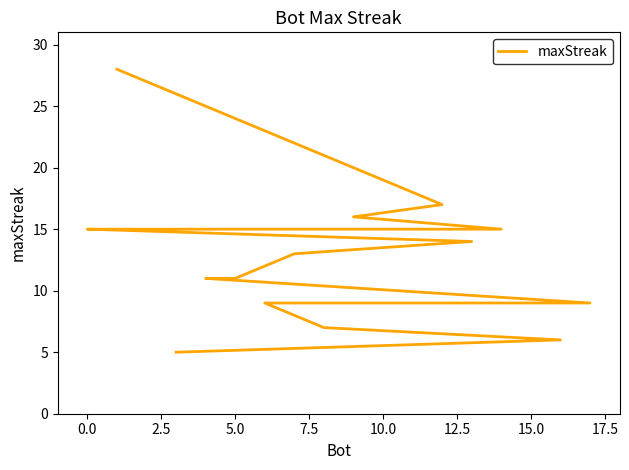

Reading right to left, extract all data points from this chart.

5	6	7	9	9	9	9	11	11	13	14	15	15	15	15	16	17	28